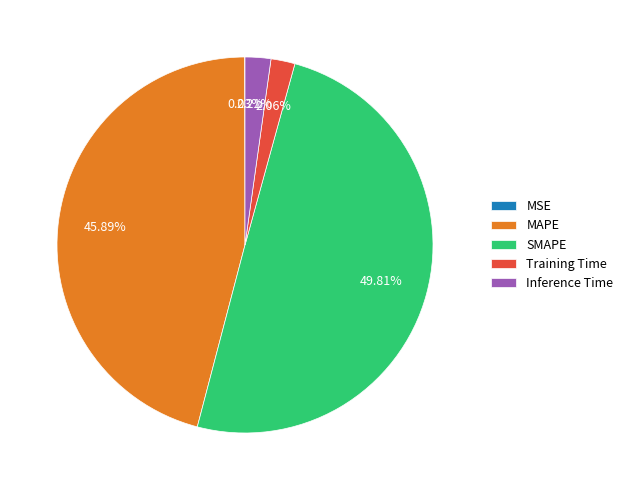

Between Inference Time and SMAPE, which is larger?

SMAPE